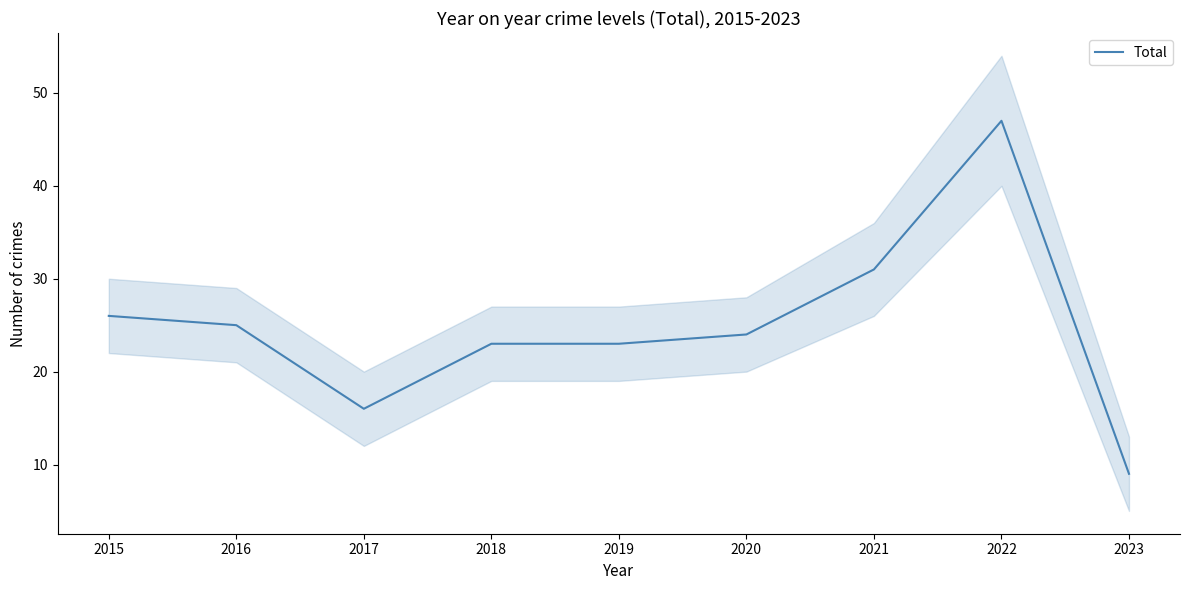

Where does the data first go above 24?

2015